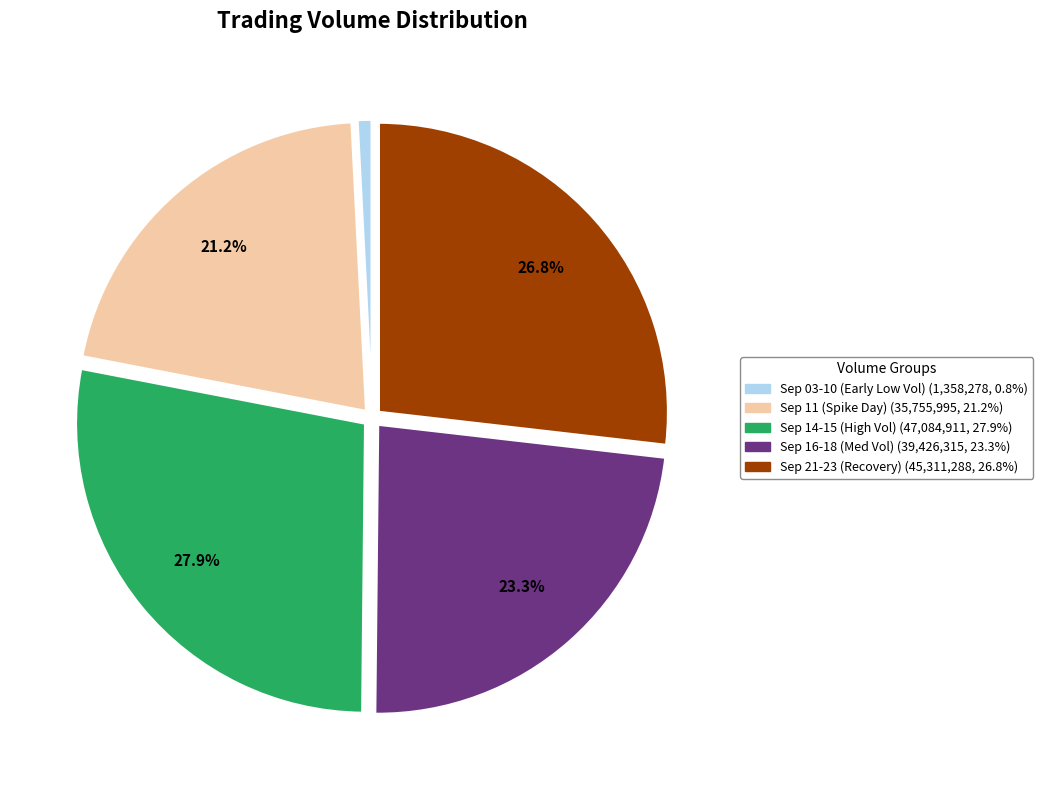

Count the number of slices in the pie.

5